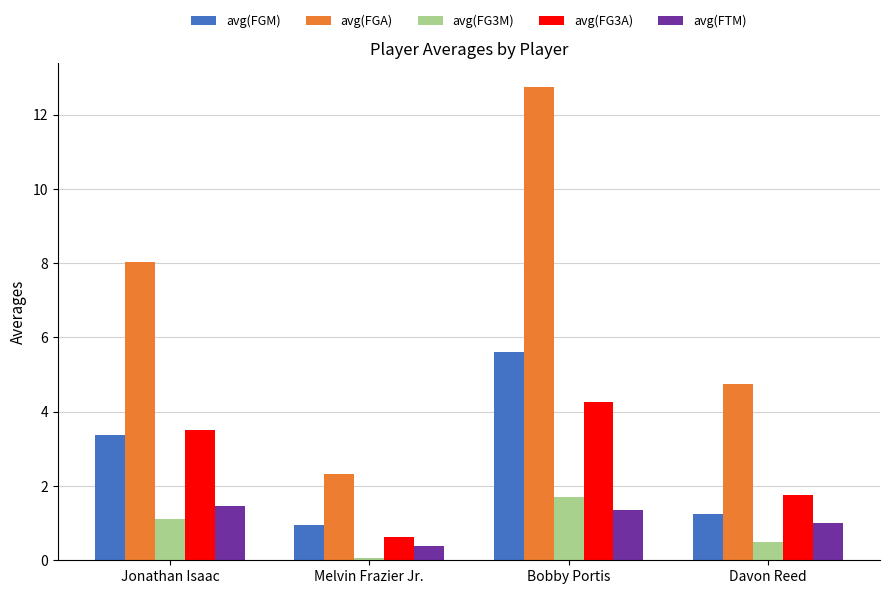

Is the value of avg(FTM) at Bobby Portis greater than the value of avg(FG3A) at Davon Reed?

No